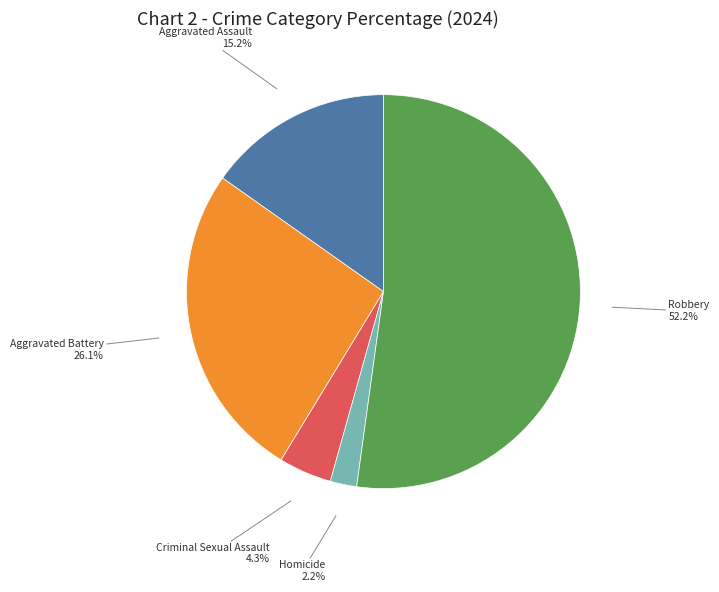

Is there a majority slice in this chart?

Yes